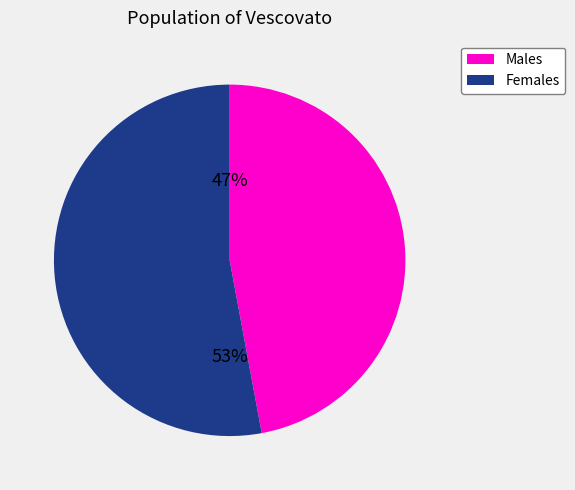

To the nearest percent, what is the difference between the largest and smallest slice percentages?

6%